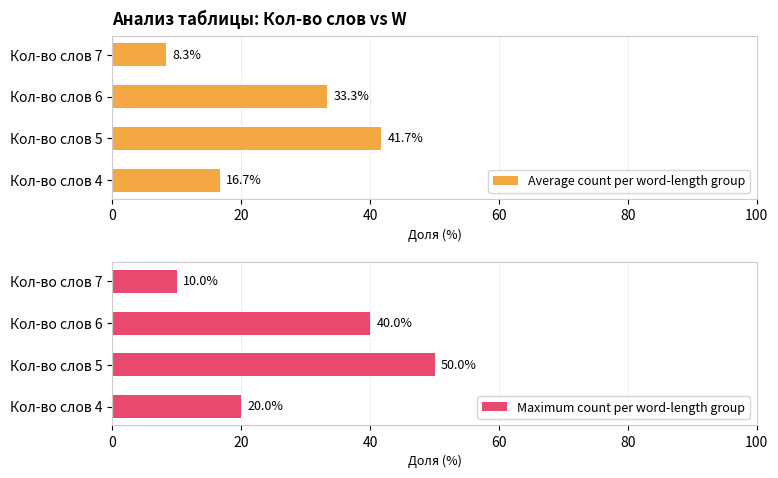

What is the difference between the Maximum count per word-length group values at Кол-во слов 7 and Кол-во слов 6?

30.0